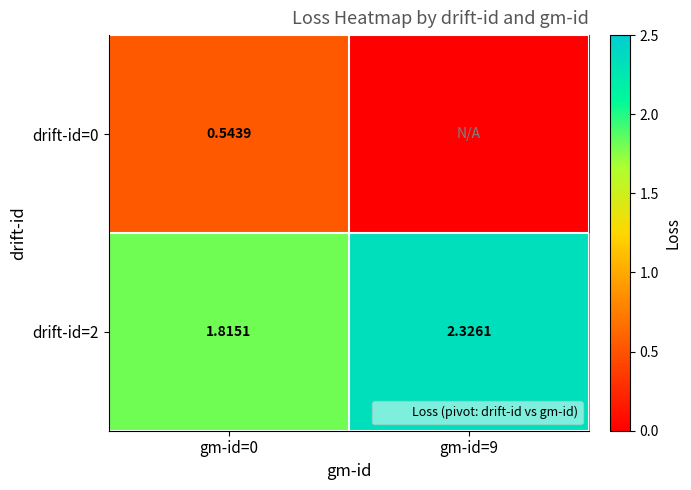

Where is drift-id=2 nearest to the value 2?

gm-id=0